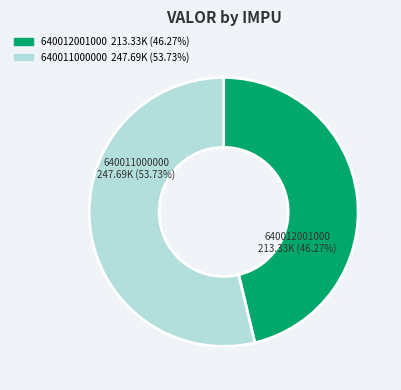

True or false: 640011000000 accounts for 54% of the total.

True